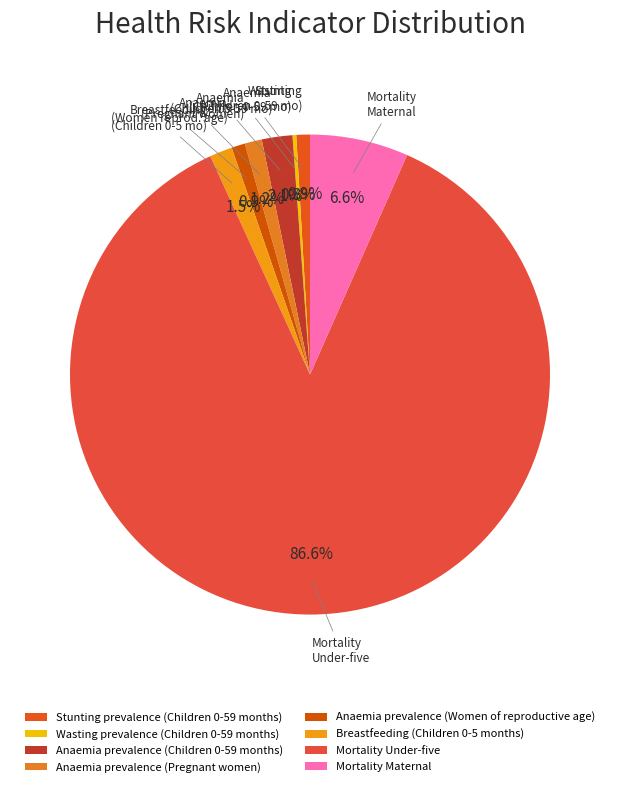

Is it true that Mortality Maternal is 7% of the pie?

True